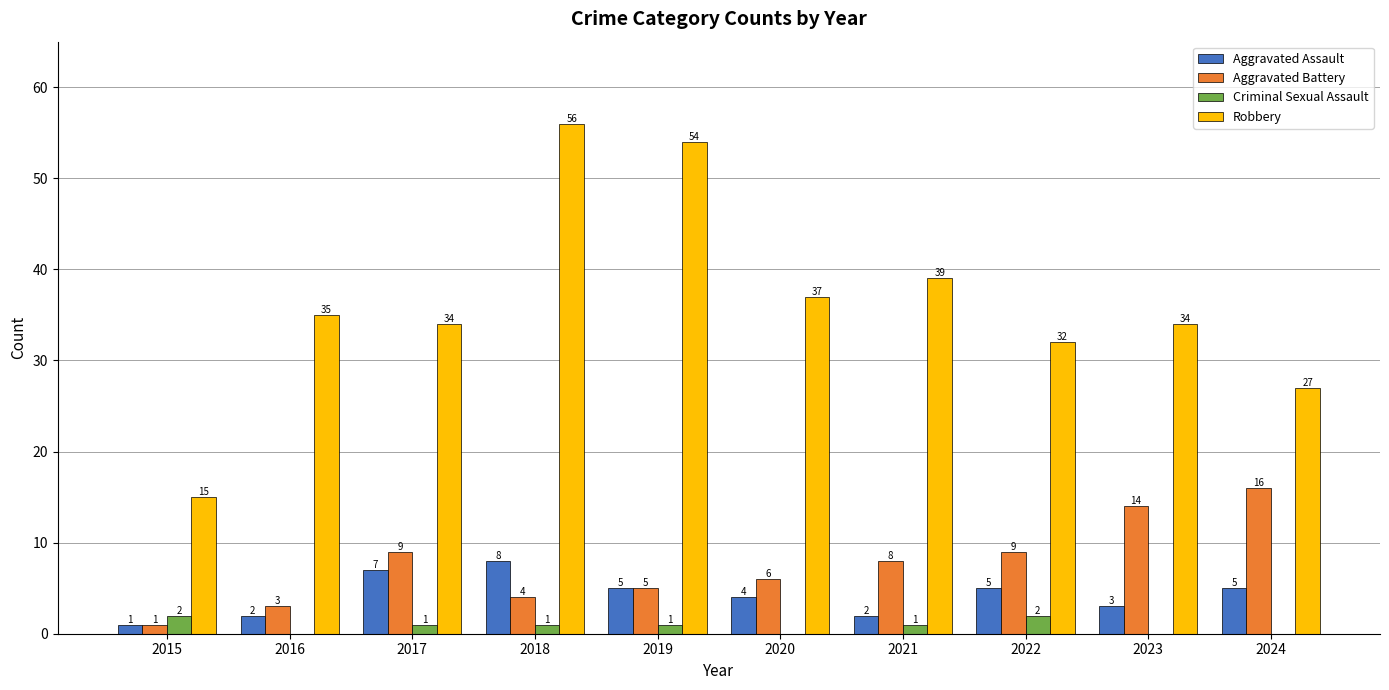

Read the Robbery value at 2018, to the nearest 10.

60